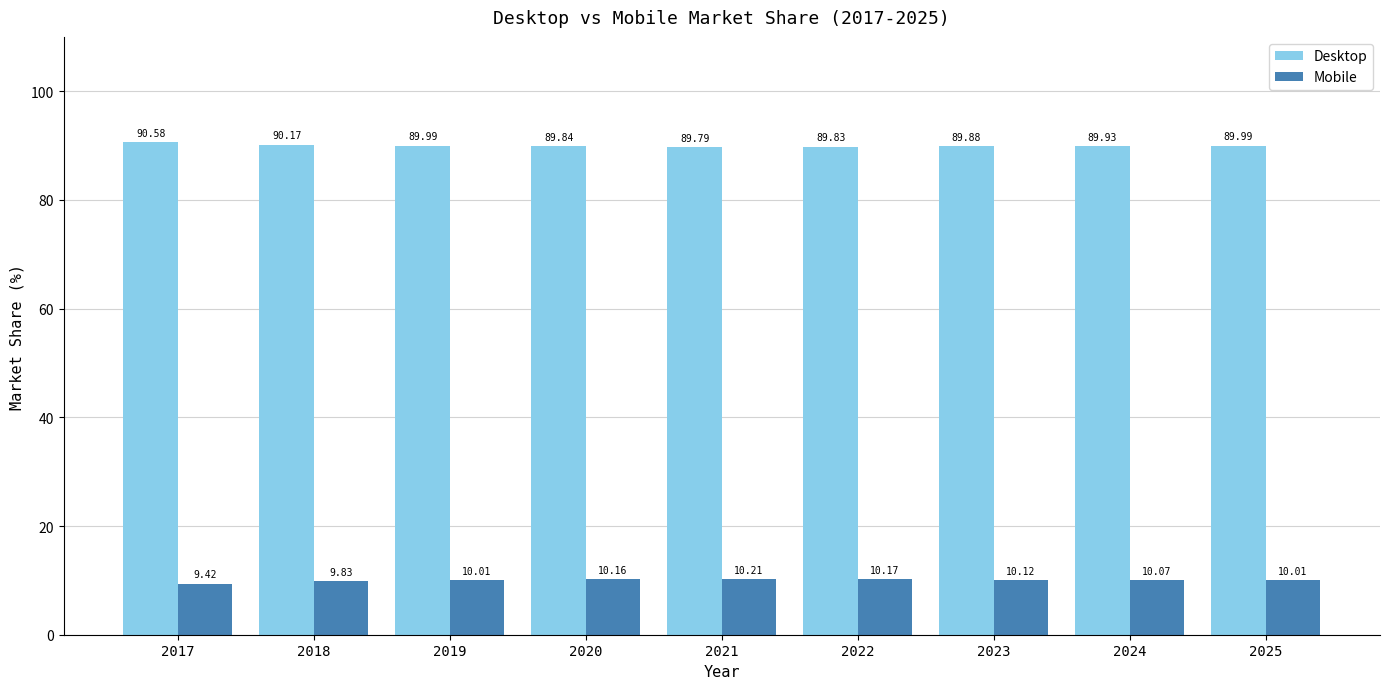

Is the value of Mobile at 2020 greater than the value of Desktop at 2025?

No